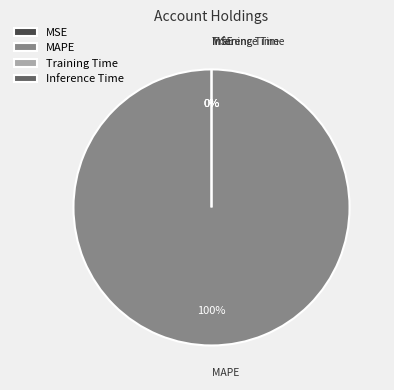

Is it true that MAPE is 100% of the pie?

True